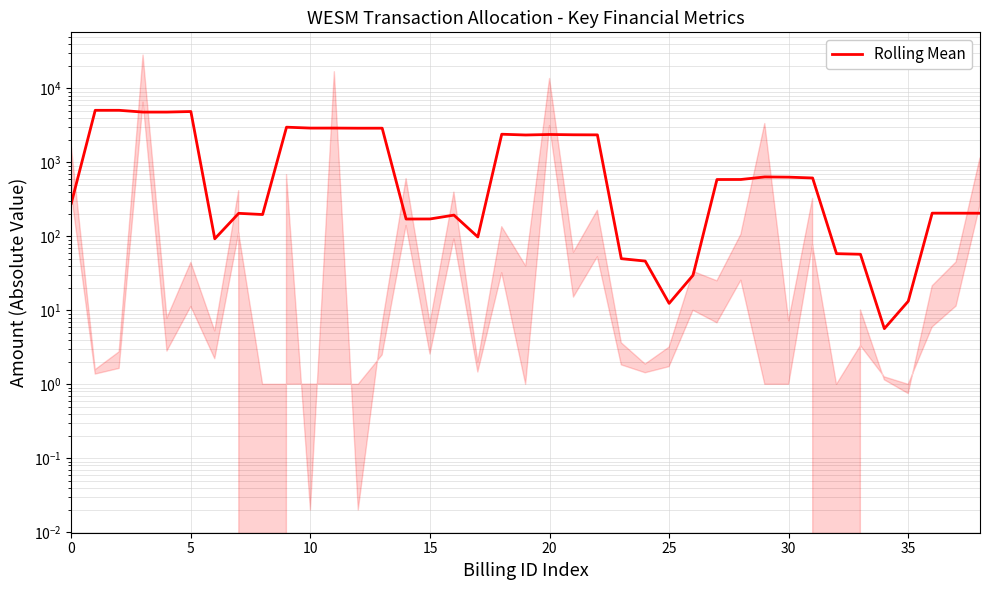

How many lines are shown in the chart?

1